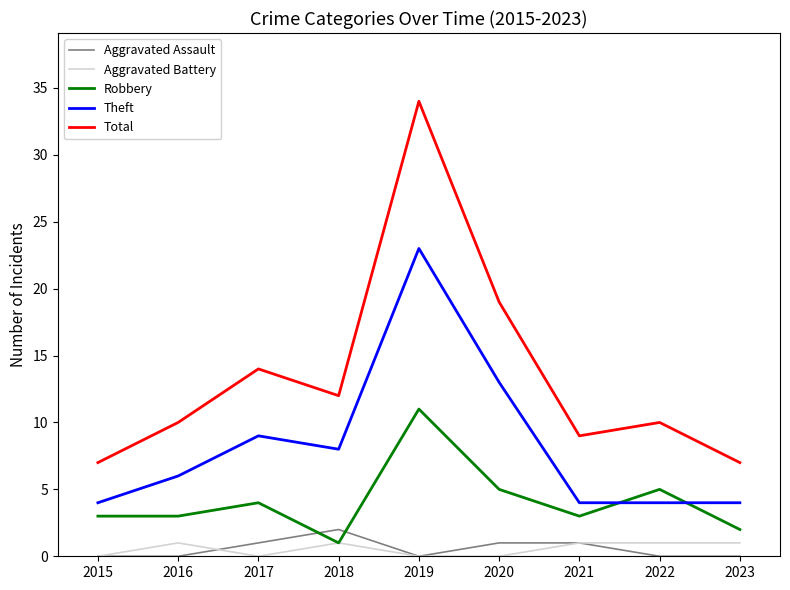

Where do Theft and Robbery first cross each other?

2021 and 2022